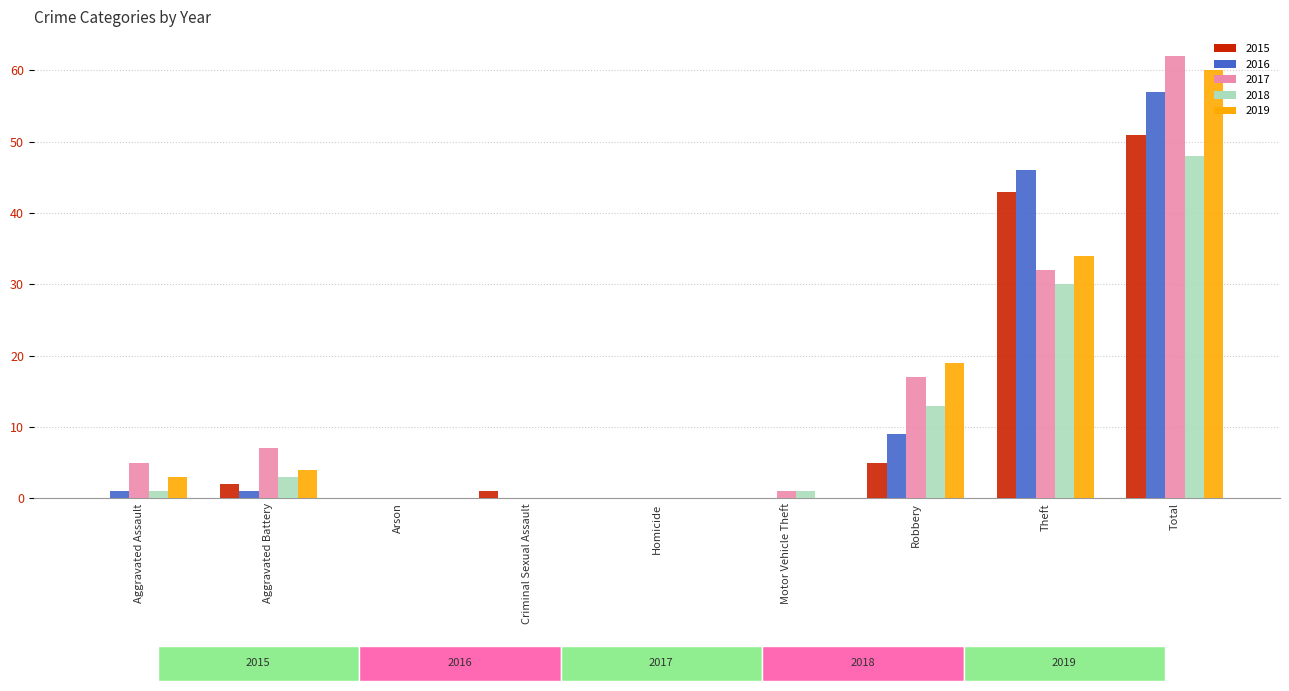

What is the sum of all 2018 values?

96